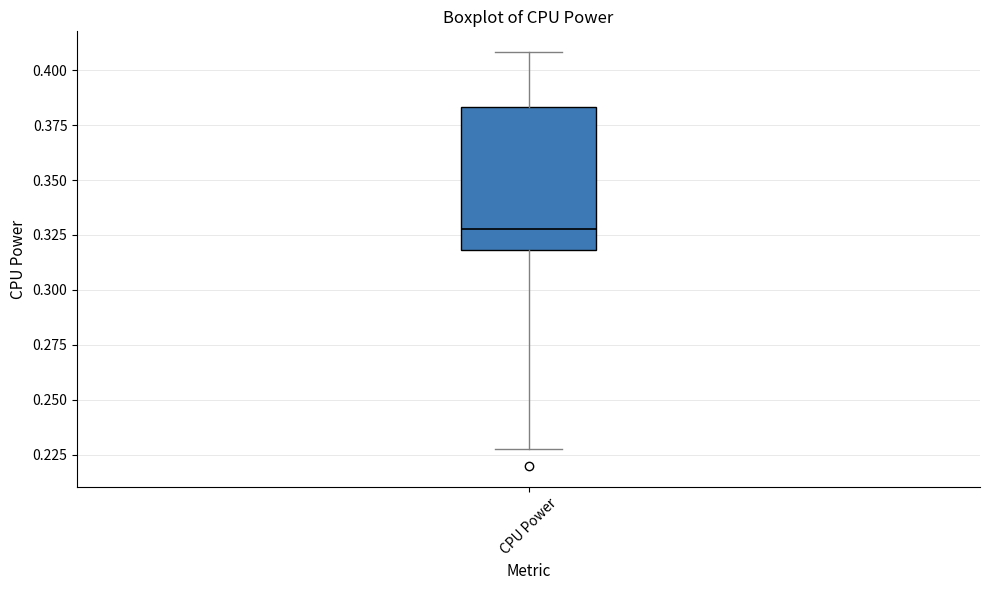

Where is the upper edge of the box for CPU Power on the y-axis? The values are not printed on the chart, so give them approximately, as read against the axis.

0.385